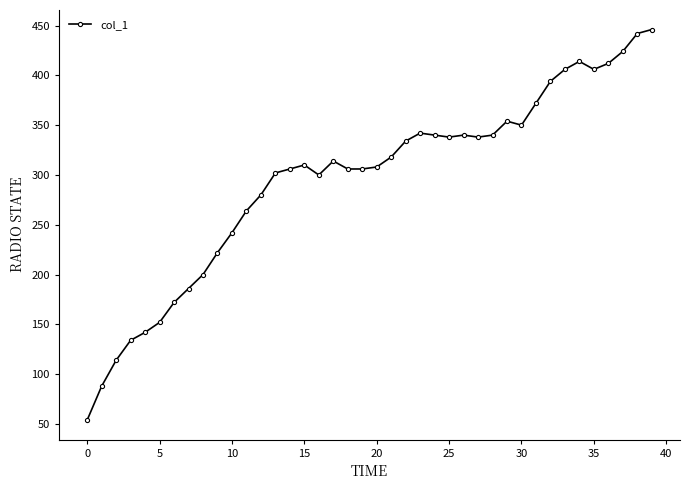

Does the chart have visible grid lines?

No